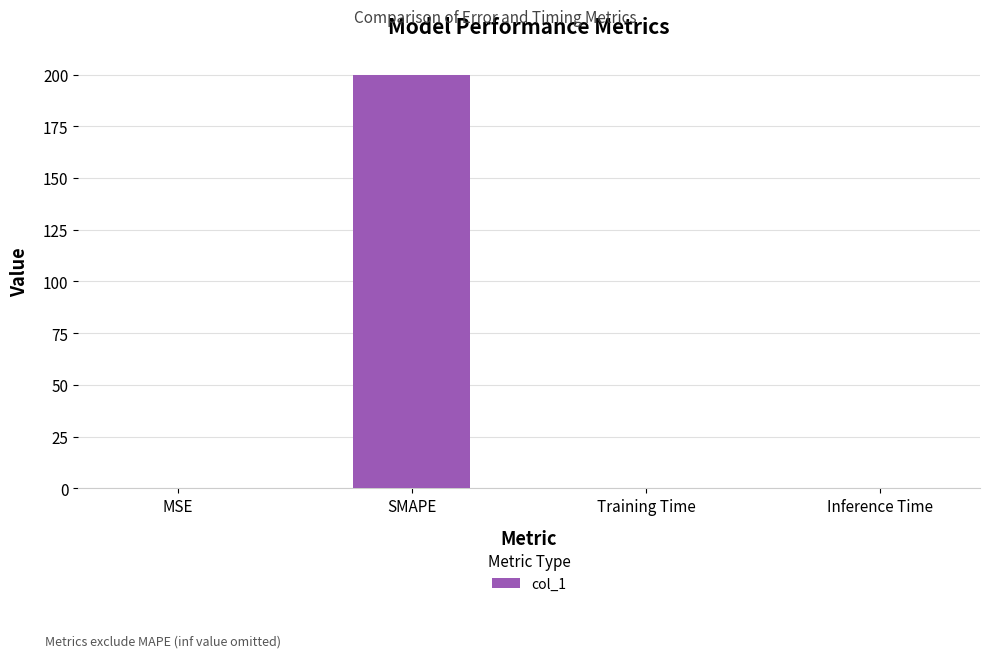

Between Training Time and SMAPE, which is larger?

SMAPE